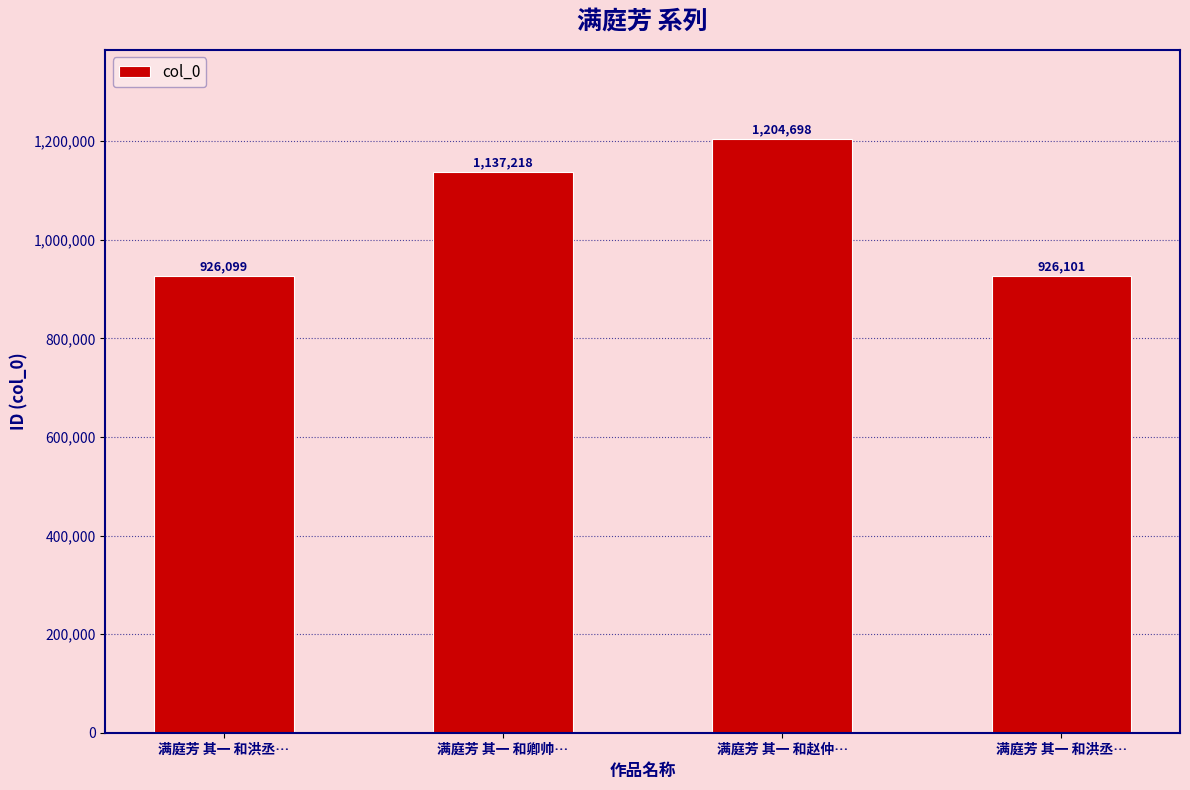

Where does the data first go above 1137218?

满庭芳 其一 和赵仲…